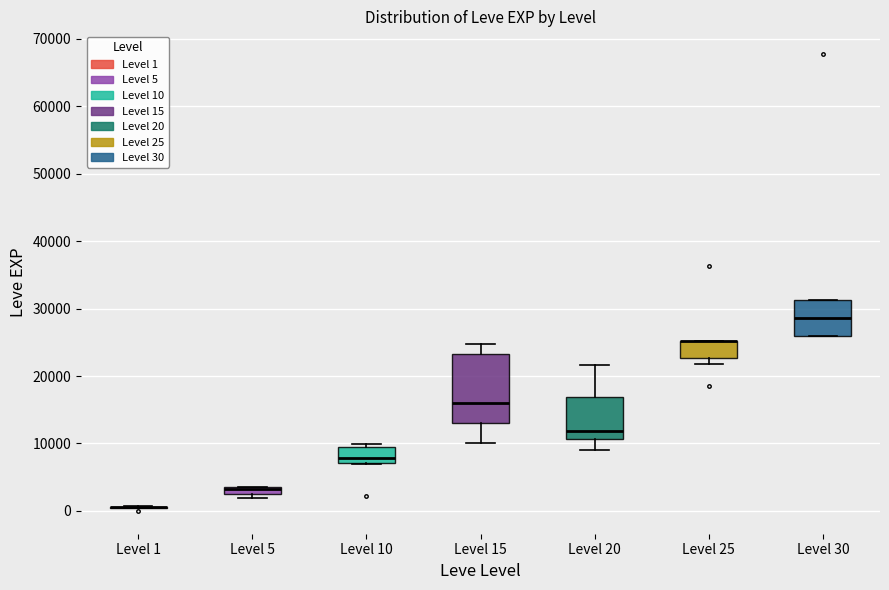

Comparing the boxes themselves (not the whiskers), which one is the tallest?

Level 15